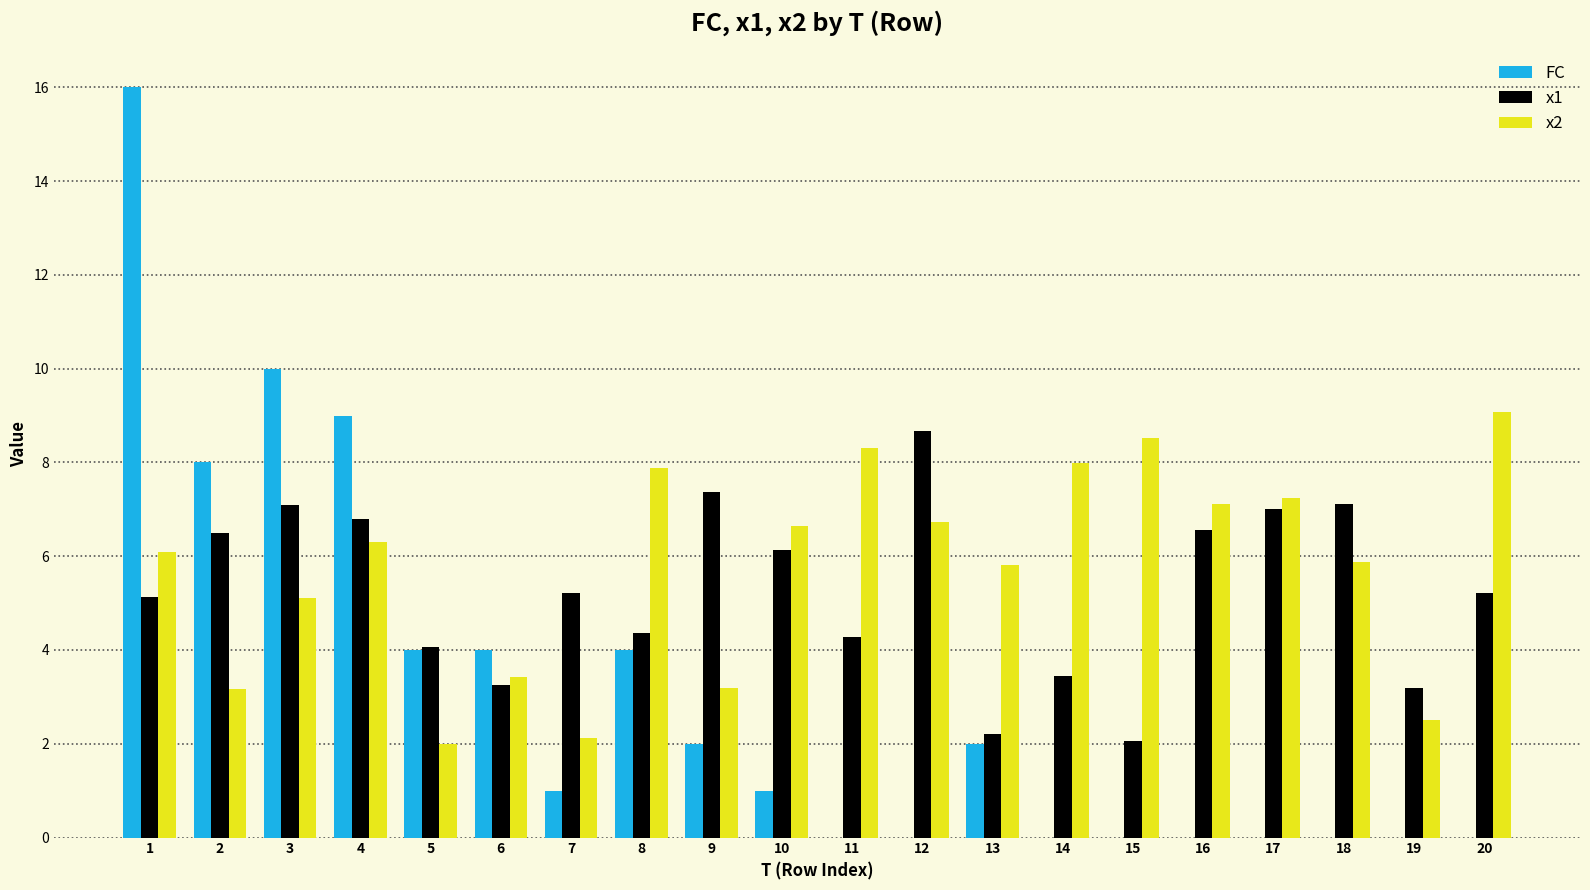

What is the sum of the x1 values at 11 and 13?

6.5